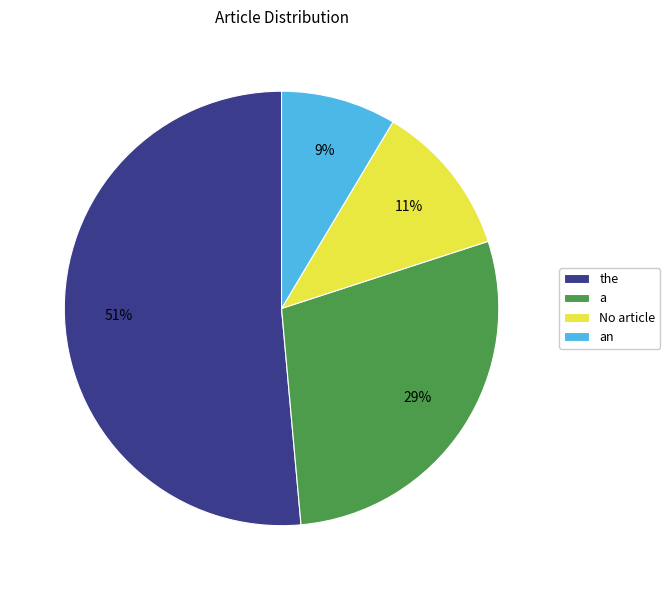

To the nearest percent, what is the average slice percentage?

25%